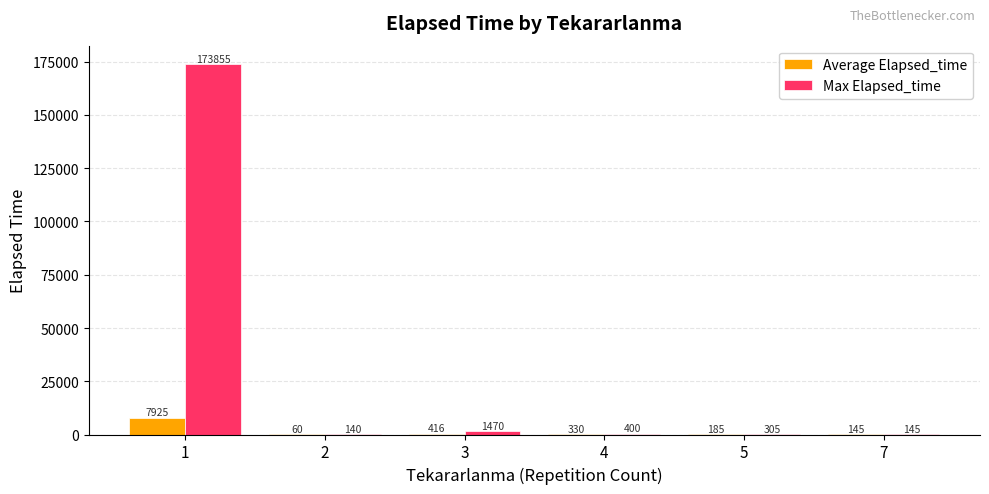

What is the highest value of the Max Elapsed_time series?

173855.0